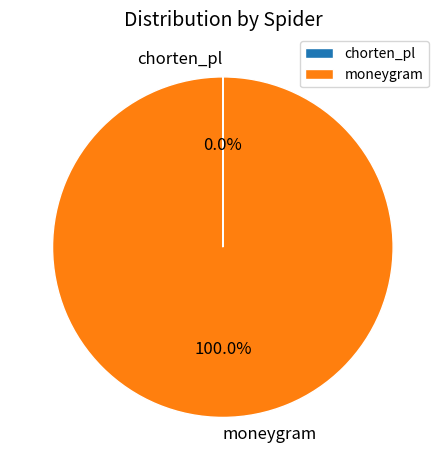

Which slice is the largest?

moneygram